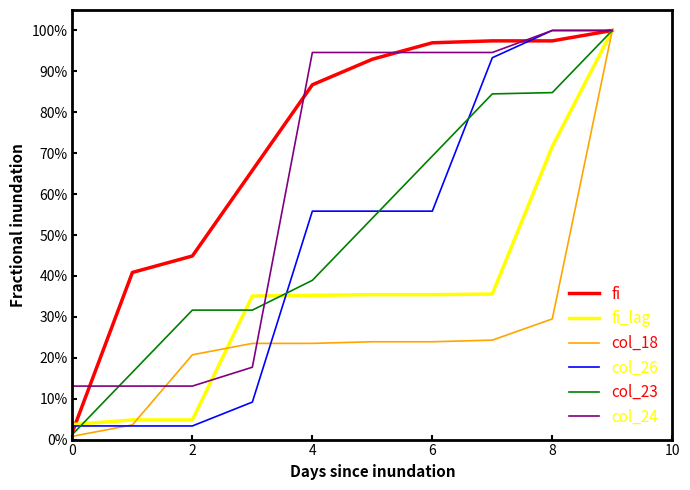

What is the label of the 1st point from the right?

9